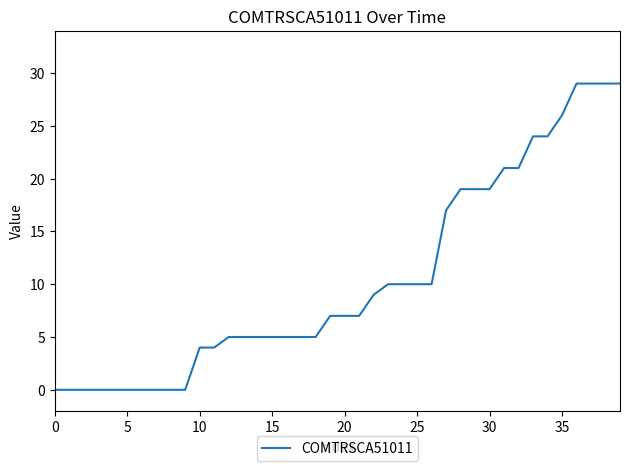

What is the difference between the maximum and minimum values?

29